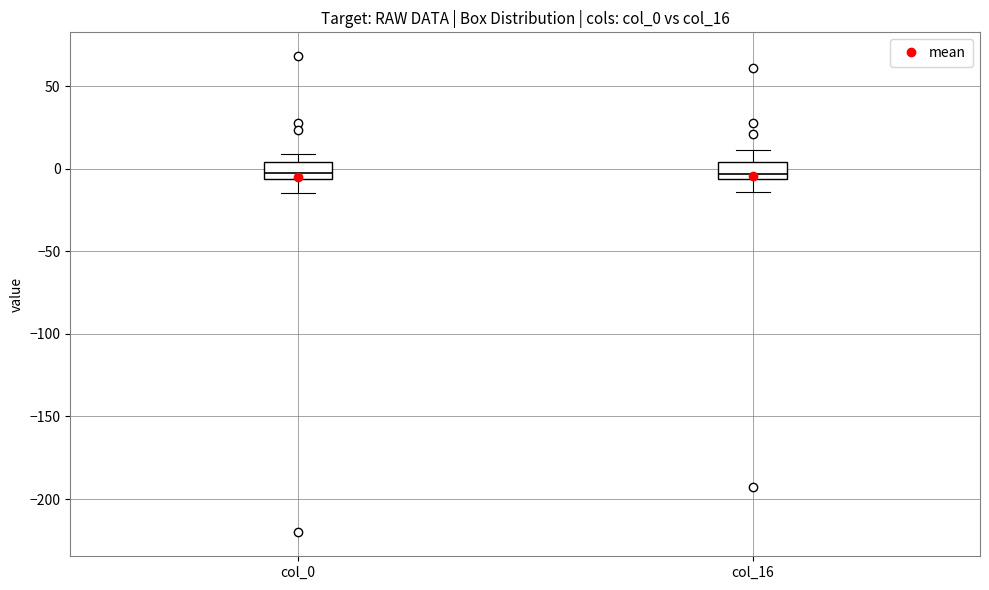

Where is the lower edge of the box for col_16 on the y-axis? The values are not printed on the chart, so give them approximately, as read against the axis.

-5